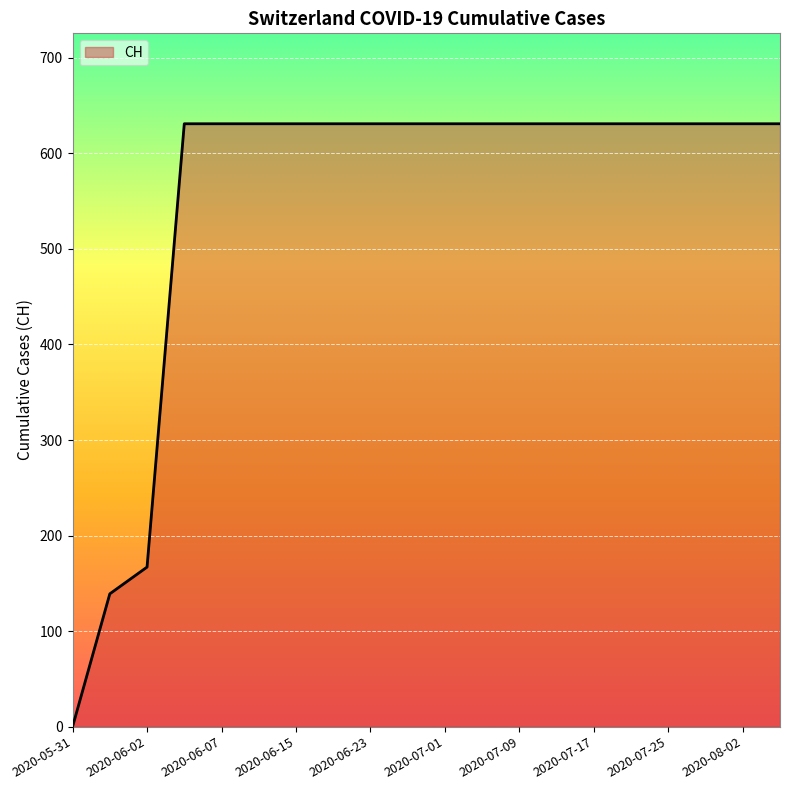

What is the greatest value displayed?

631